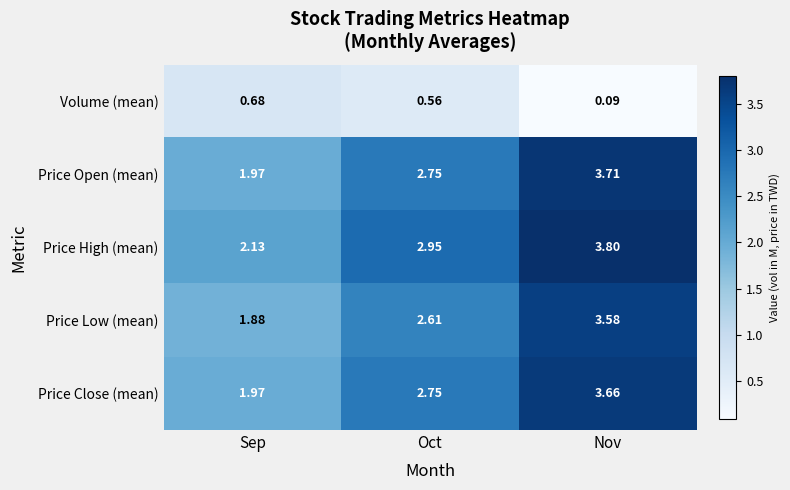

List the labels in order of Price Low (mean) value, largest first.

Nov, Oct, Sep